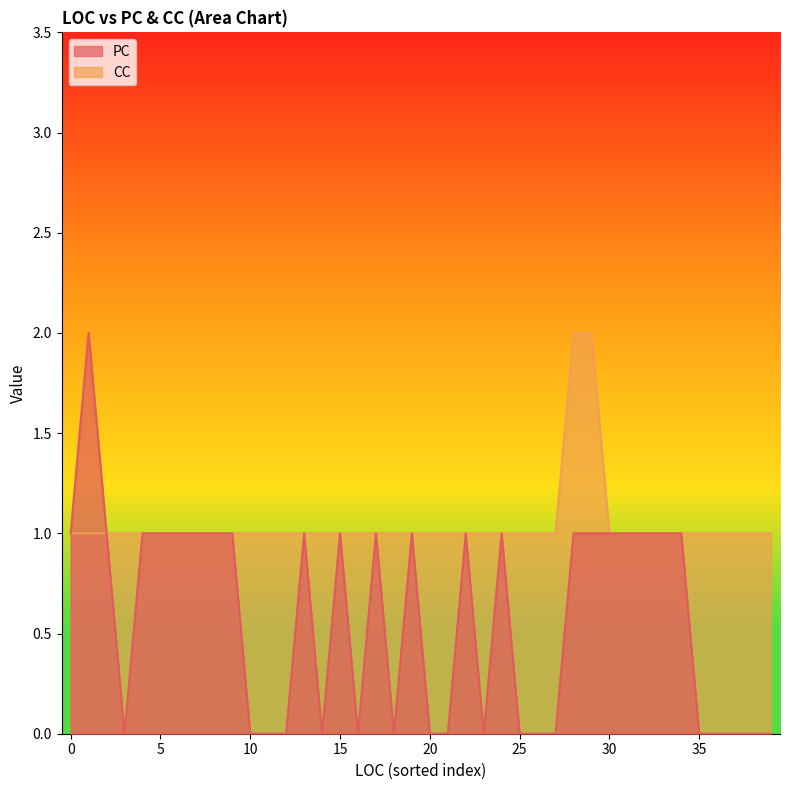

What is the lowest value of the CC series?

1